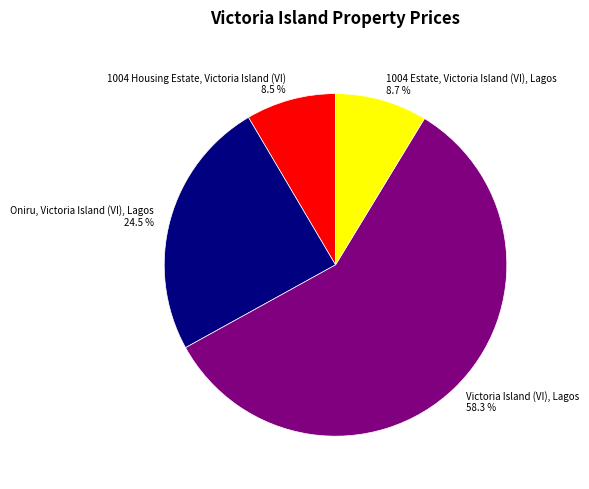

How many slices are in this pie chart?

4